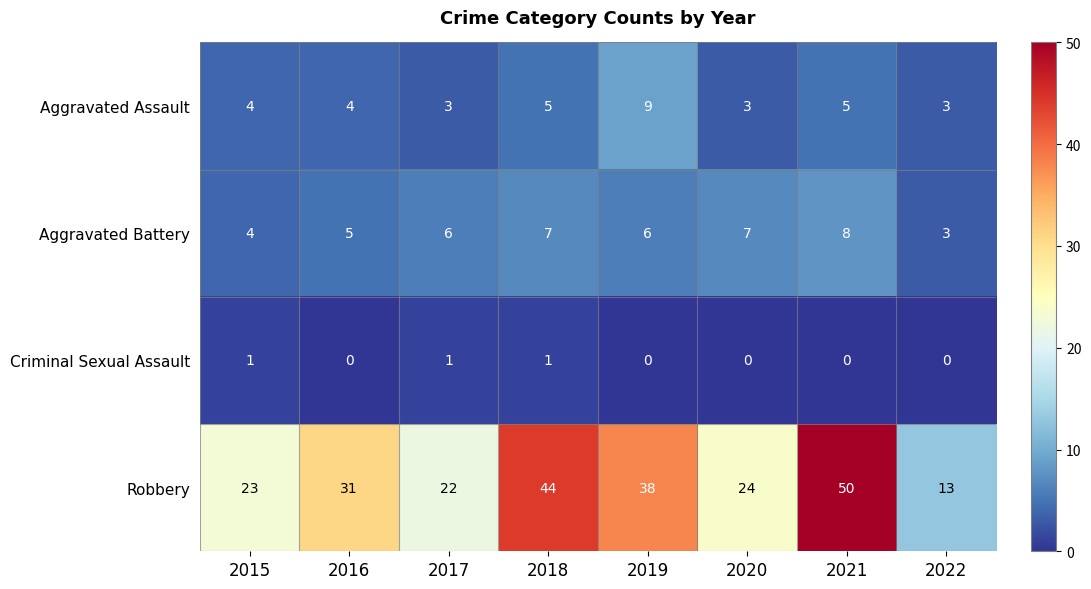

Which label corresponds to the largest value in the chart?

2021